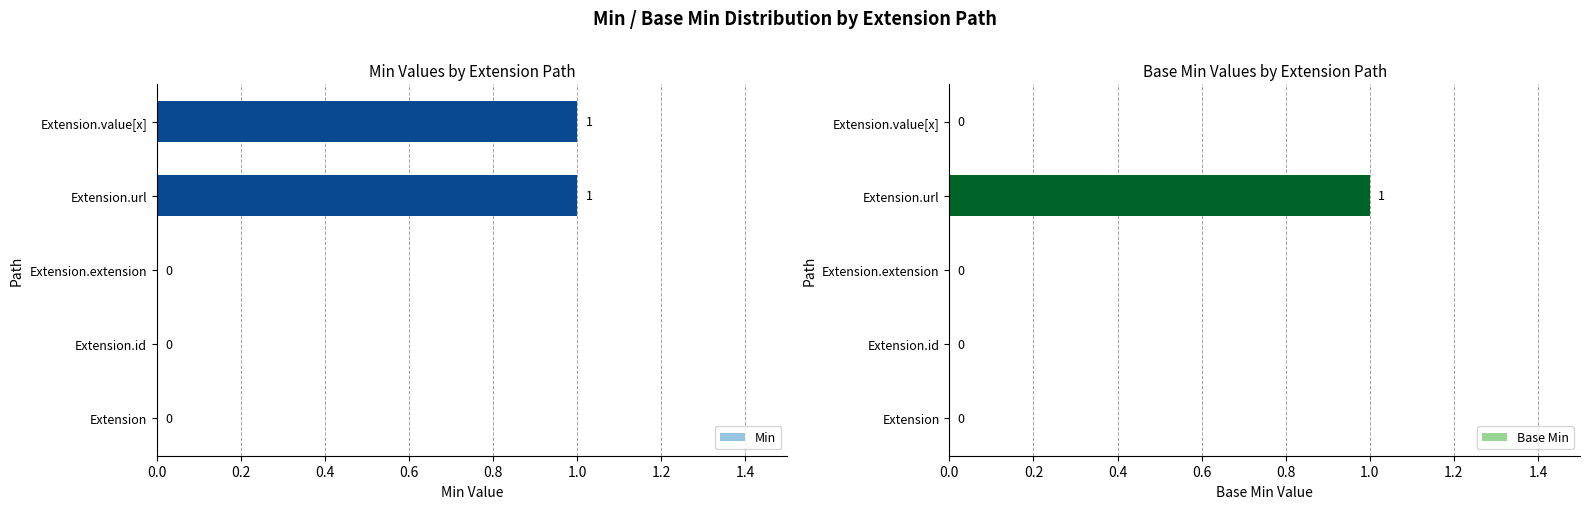

True or false: Min has a value of -1 at Extension.

False